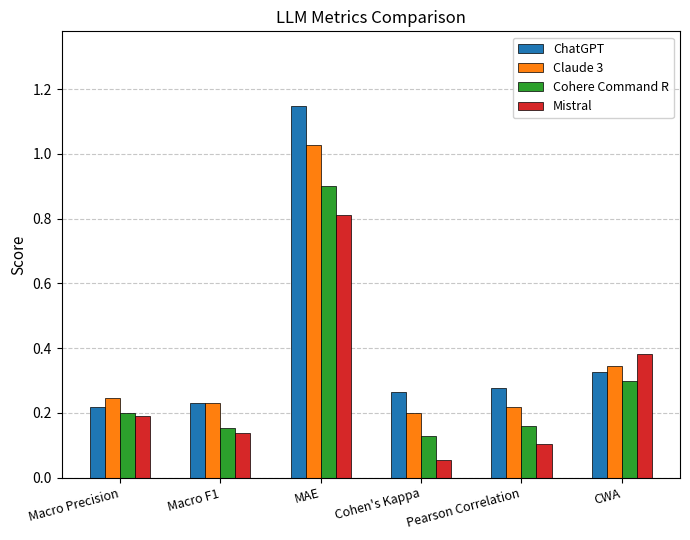

What is the sum of all Mistral values?

1.7